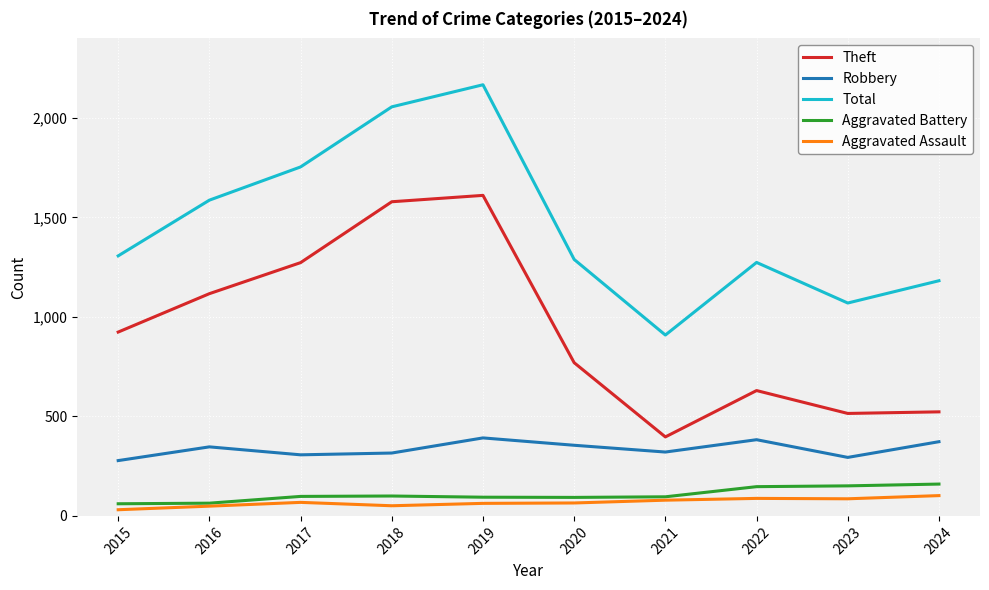

True or false: Robbery has more than 1 interior local peaks.

True